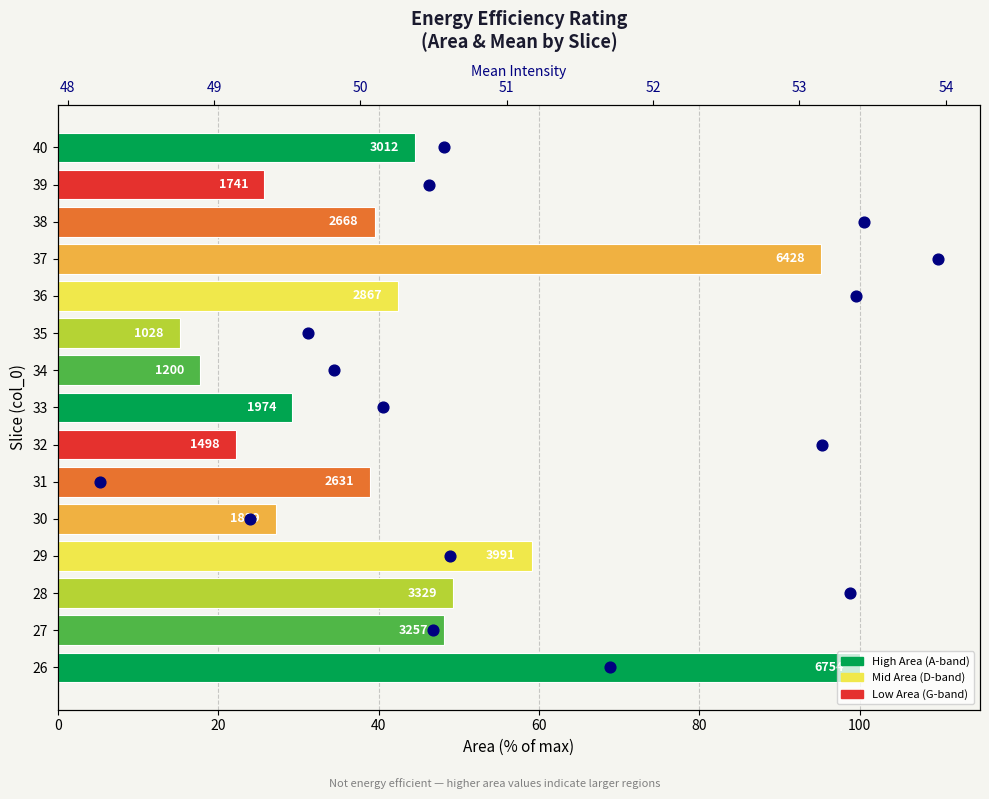

What is the total value across all series at 60?

62.1